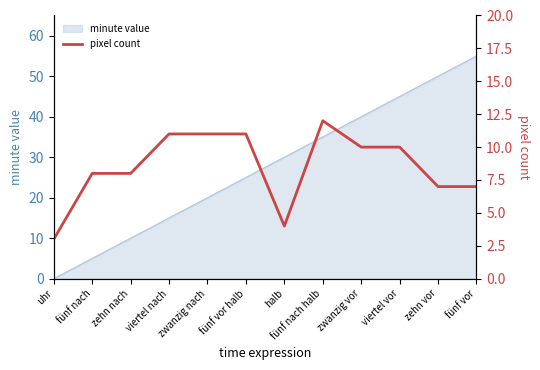

Reading left to right, list all the values displayed in this chart.

uhr=3	fünf nach=8	zehn nach=8	viertel nach=11	zwanzig nach=11	fünf vor halb=11	halb=4	fünf nach halb=12	zwanzig vor=10	viertel vor=10	zehn vor=7	fünf vor=7